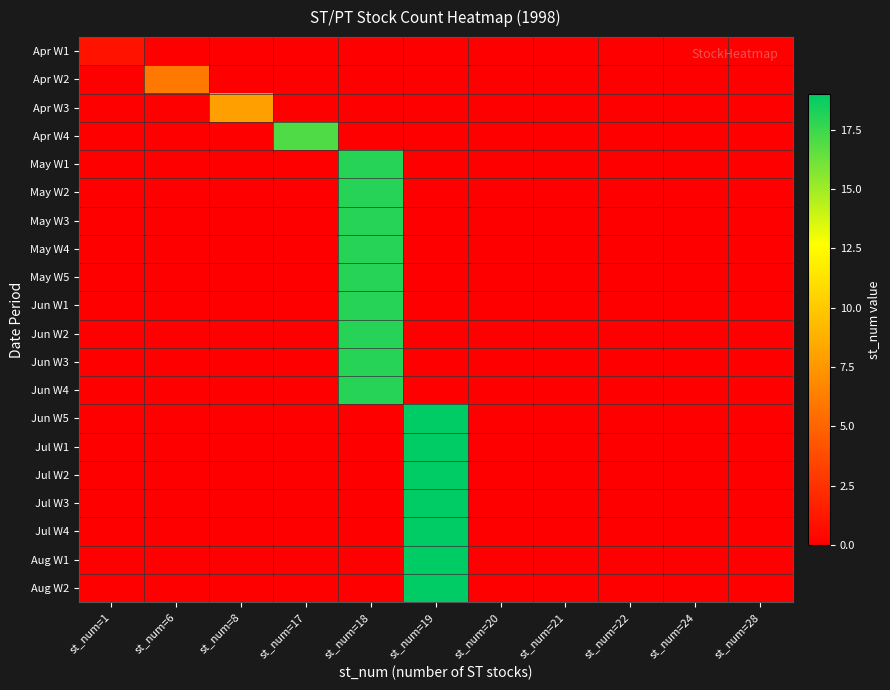

Rank the series at st_num=22 from highest to lowest value.

Apr W1, Apr W2, Apr W3, Apr W4, May W1, May W2, May W3, May W4, May W5, Jun W1, Jun W2, Jun W3, Jun W4, Jun W5, Jul W1, Jul W2, Jul W3, Jul W4, Aug W1, Aug W2